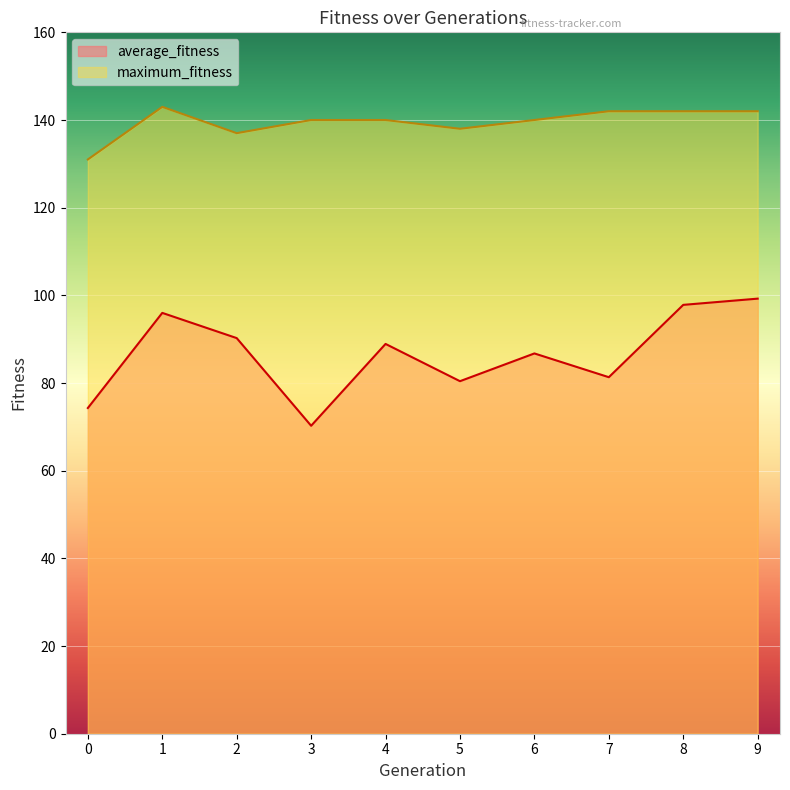

How many distinct data groups are displayed?

2